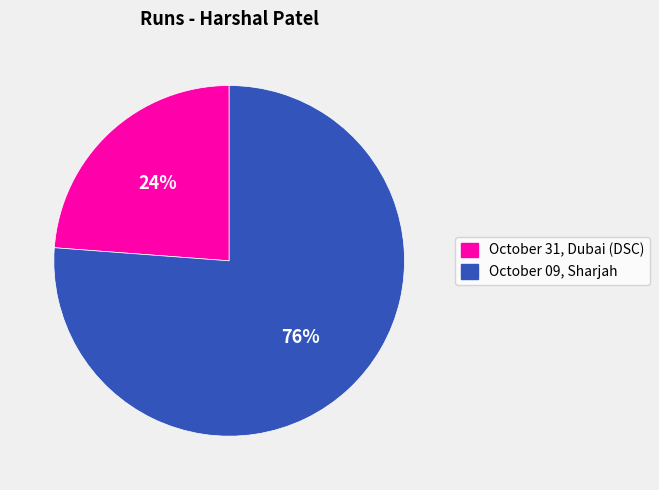

The October 09, Sharjah slice represents 76% of the pie. True or false?

True